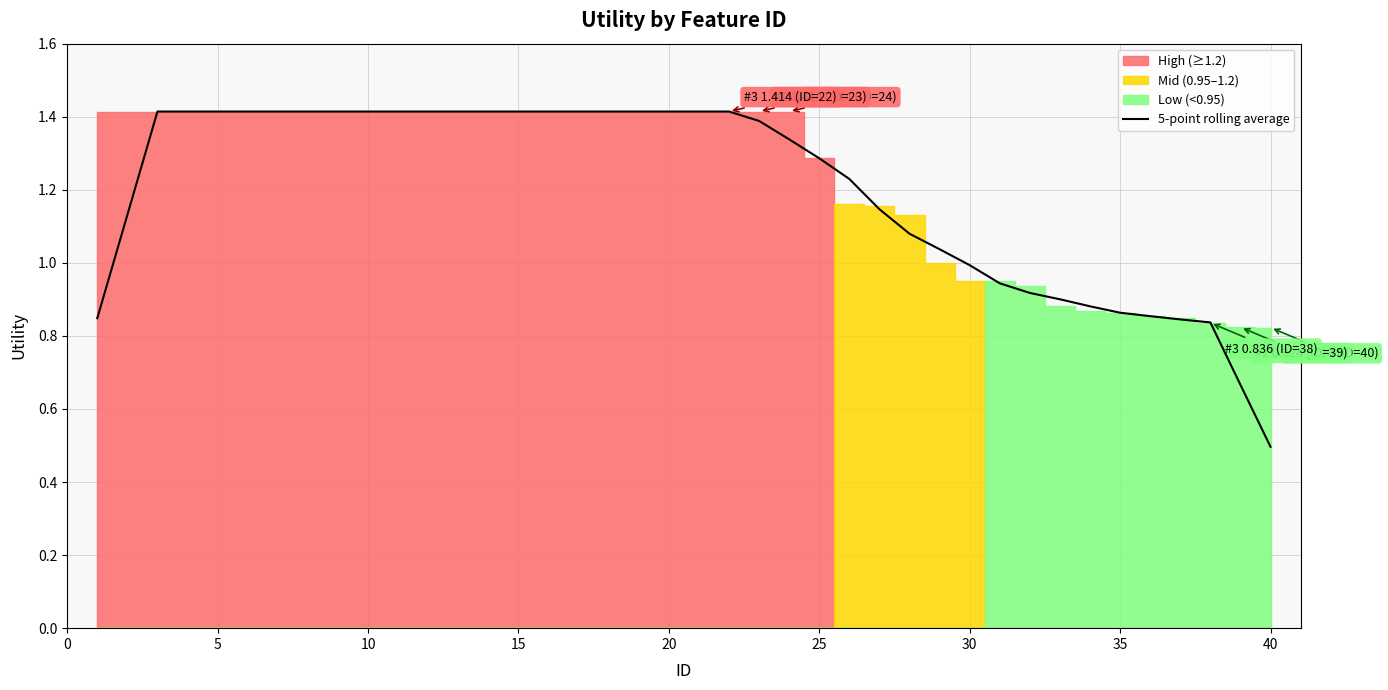

Which category has the lowest value in the 5-point rolling average series?

40